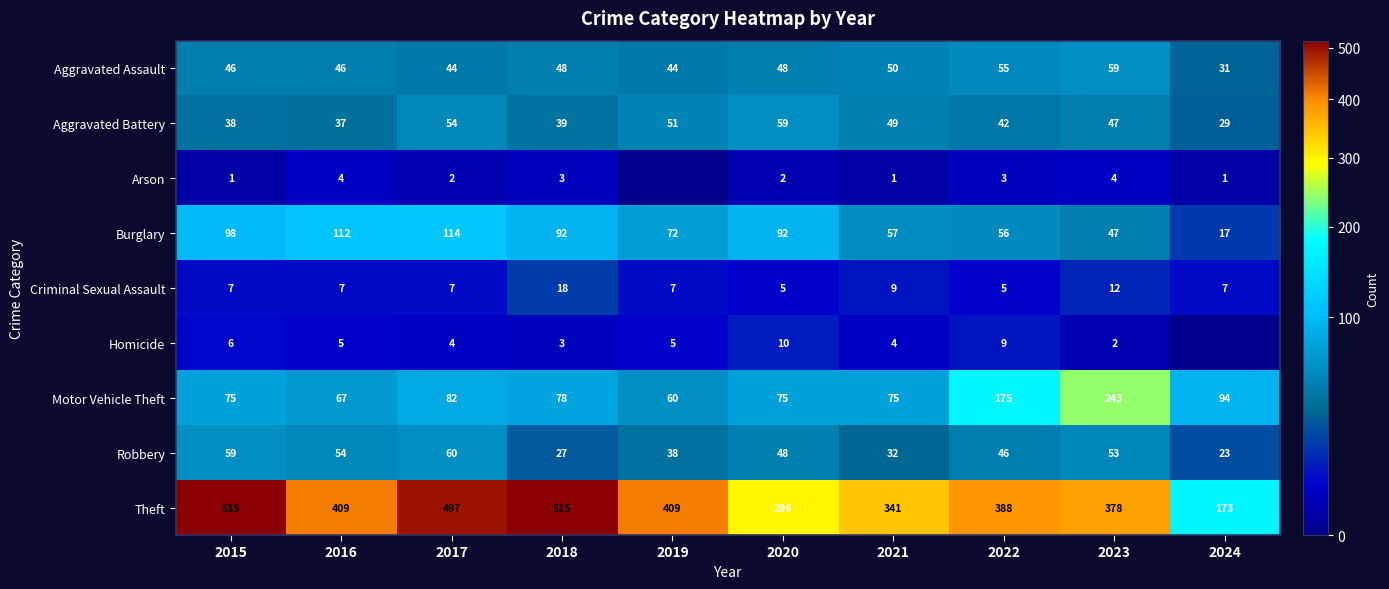

The Aggravated Assault series shows 48 at 2020. True or false?

True